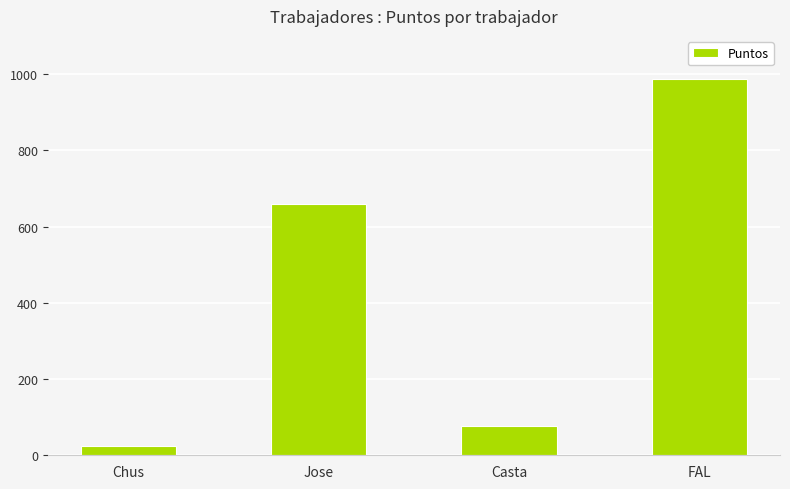

At which category does the chart reach its peak across all series?

FAL